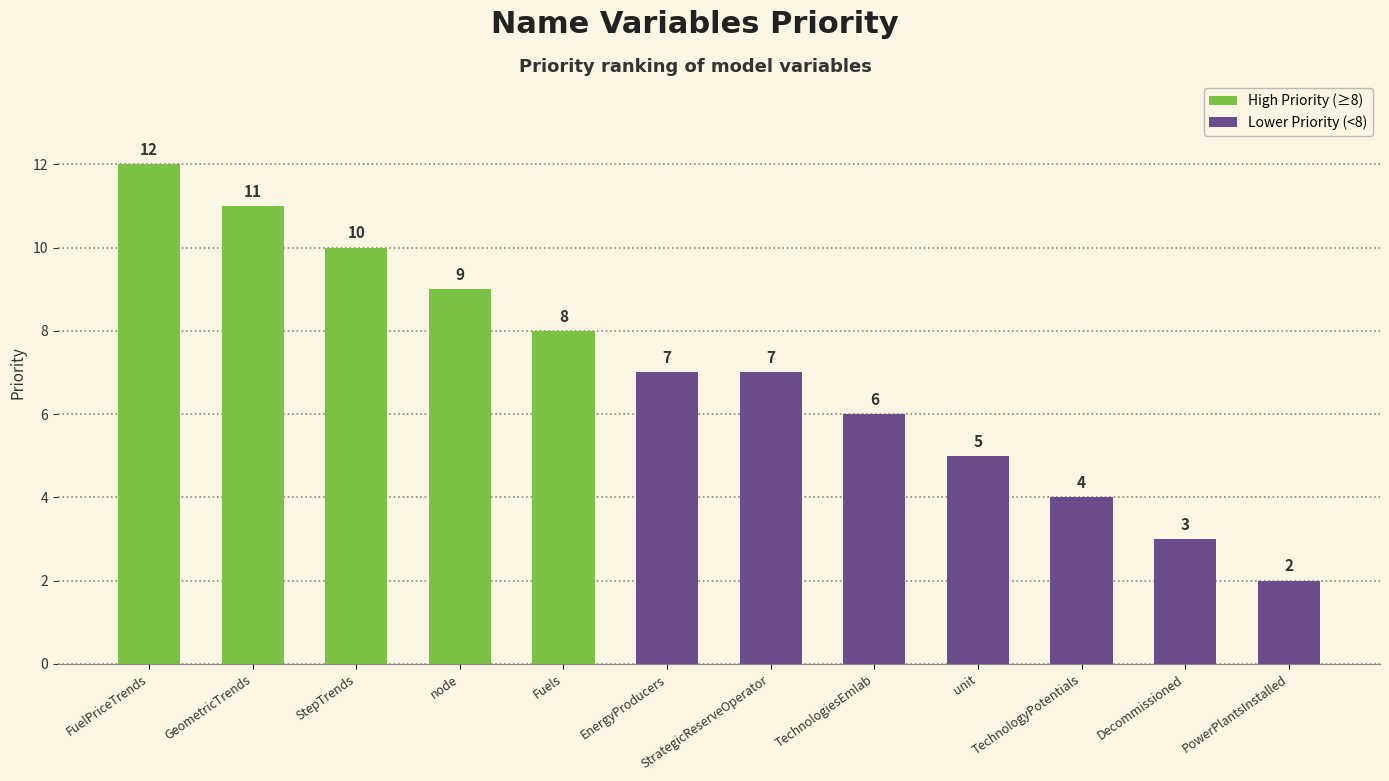

Which category has the highest value across all series?

FuelPriceTrends